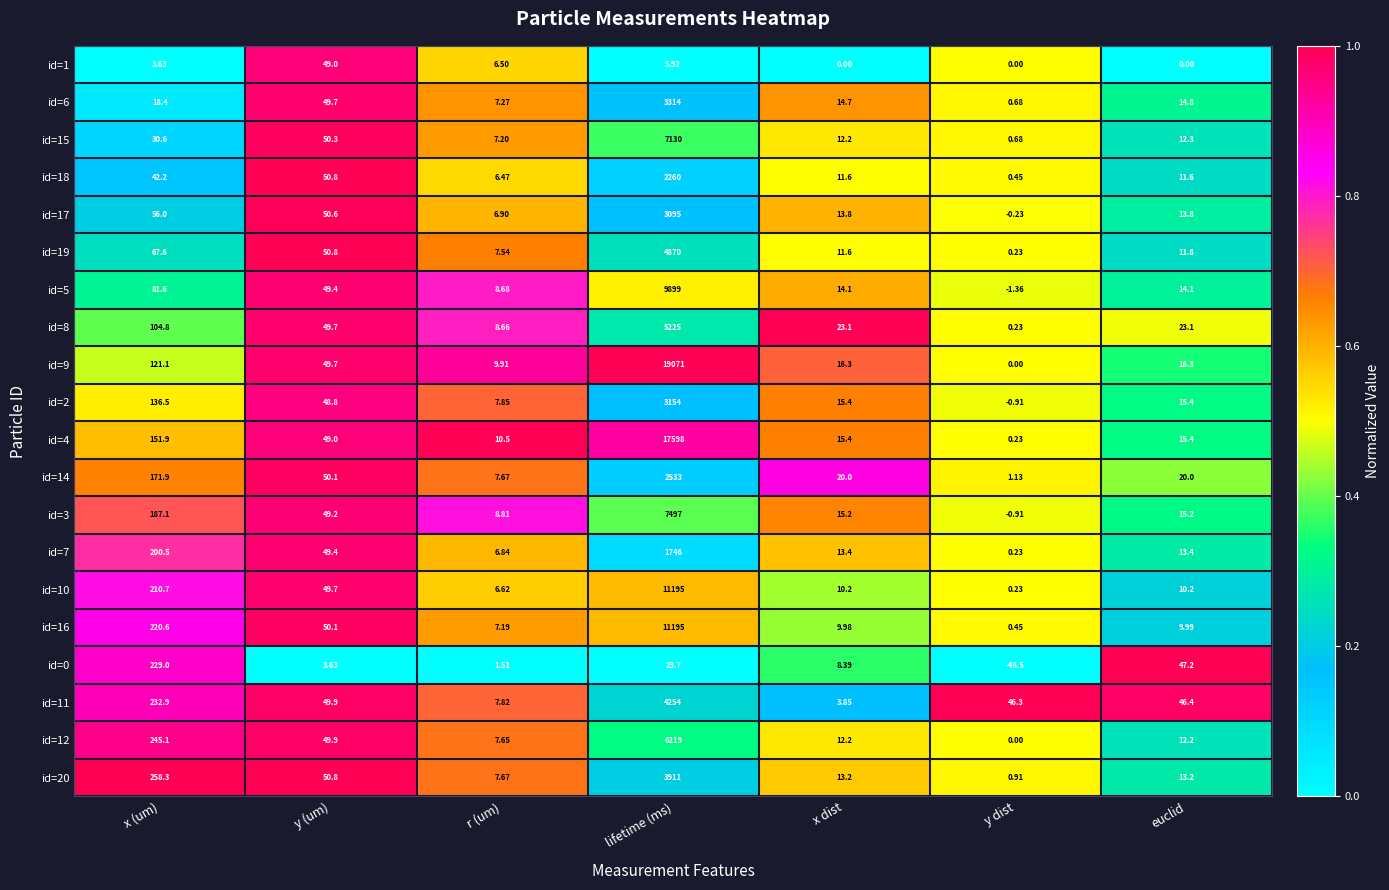

Count the number of categories in the chart.

7